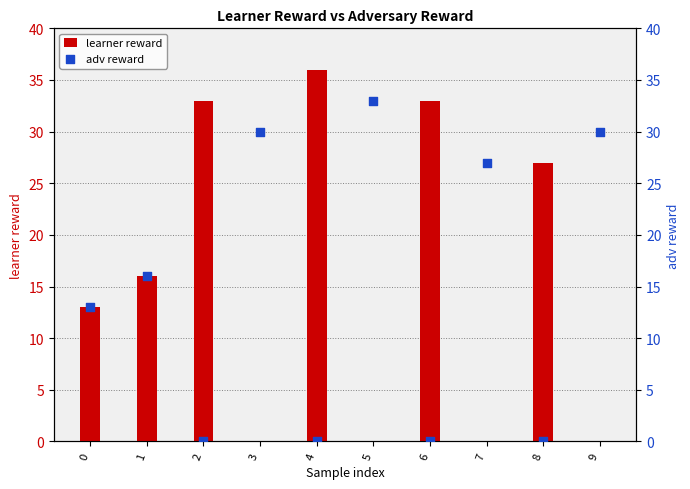

What are all the series names shown in the legend?

learner reward, adv reward